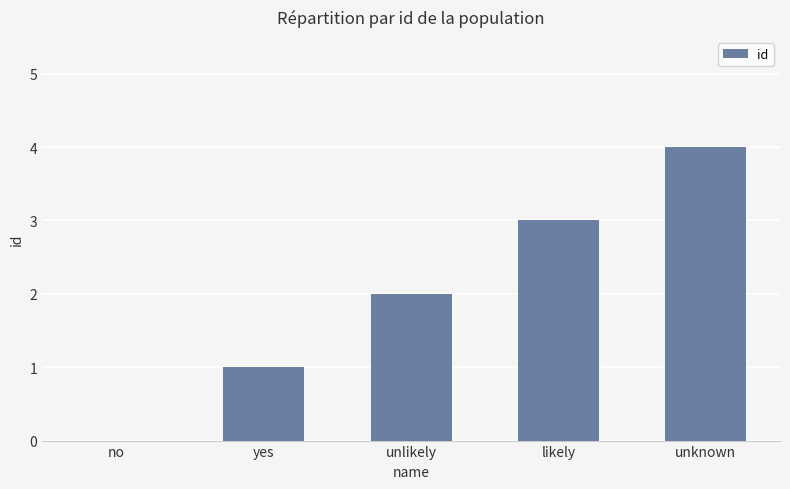

The value at unlikely is 2. True or false?

True